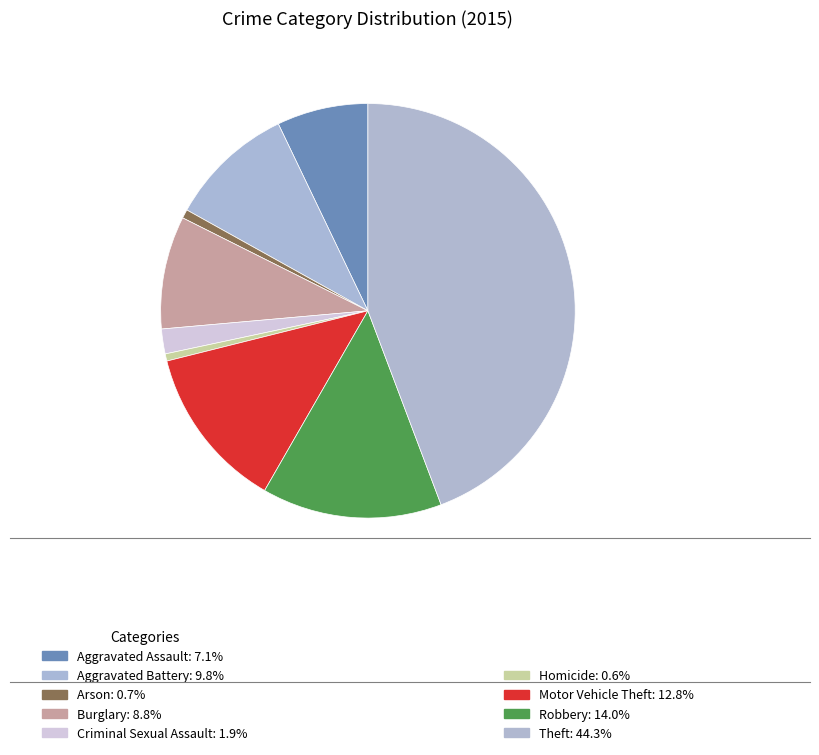

How many slices are in this pie chart?

9